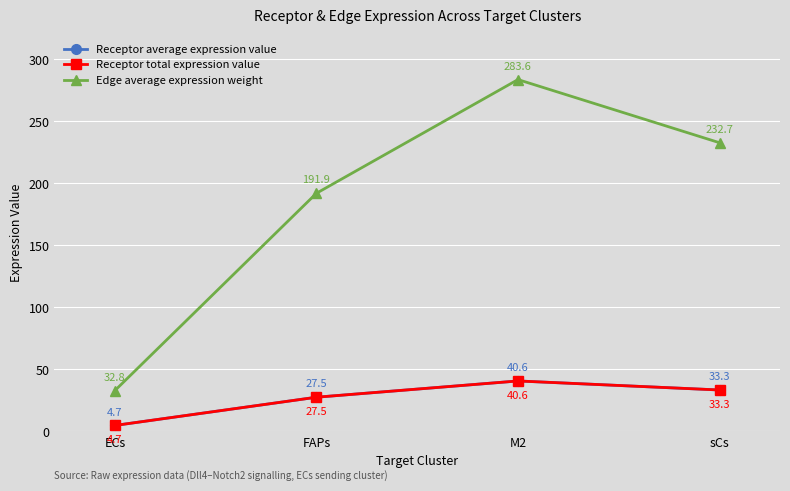

At which label is Receptor average expression value closest to 22?

FAPs